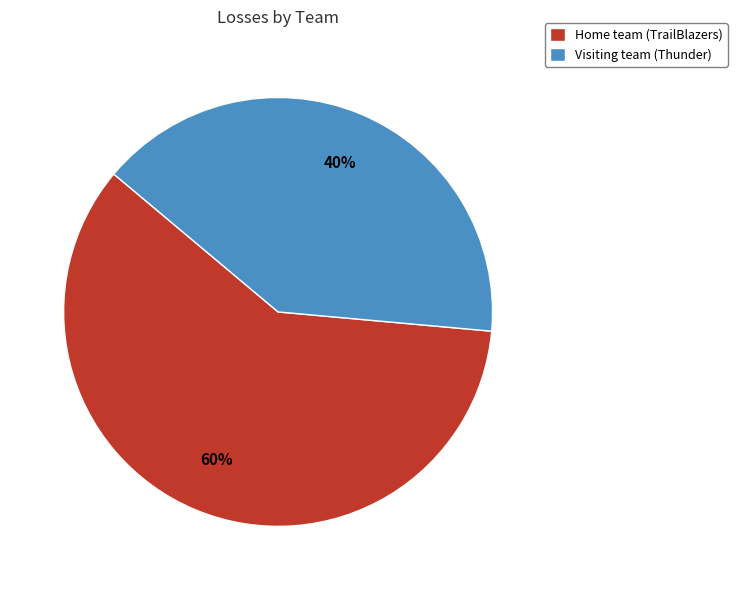

To the nearest percent, what is the average slice percentage?

50%